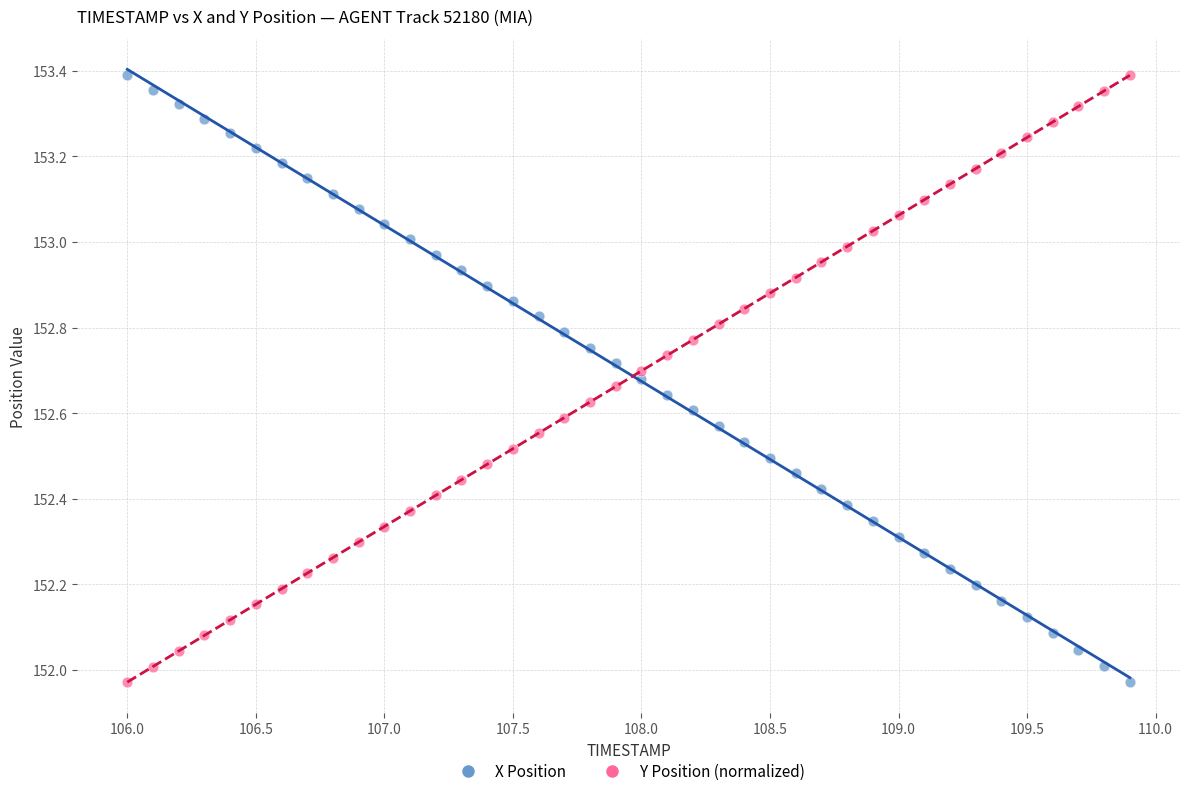

What are all the series names shown in the legend?

X Position, Y Position (normalized)